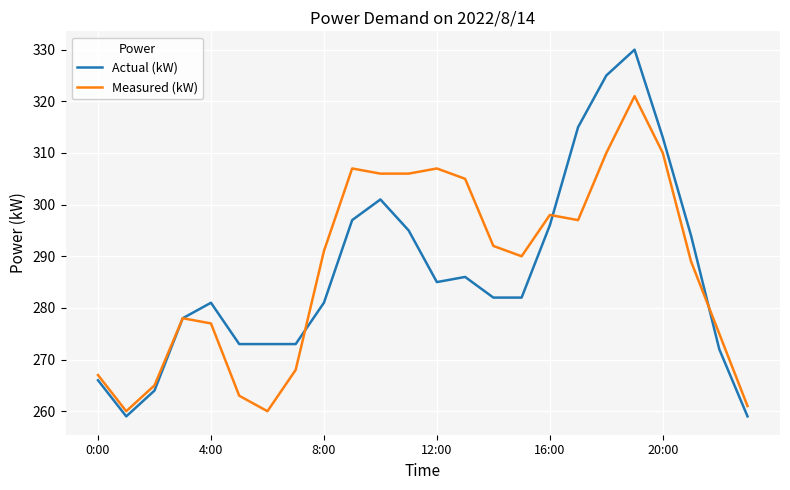

Reading left to right, what are all the values shown in this chart?

Actual (kW): 266	259	264	278	281	273	273	273	281	297	301	295	285	286	282	282	296	315	325	330	313	294	272	259
Measured (kW): 267	260	265	278	277	263	260	268	291	307	306	306	307	305	292	290	298	297	310	321	310	289	275	261